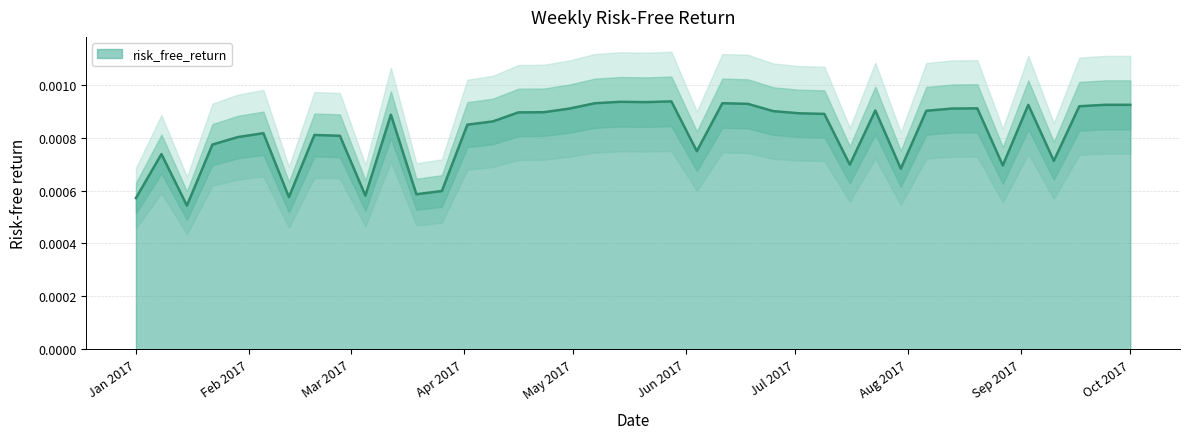

At which category does the chart reach its peak across all series?

2017-05-28